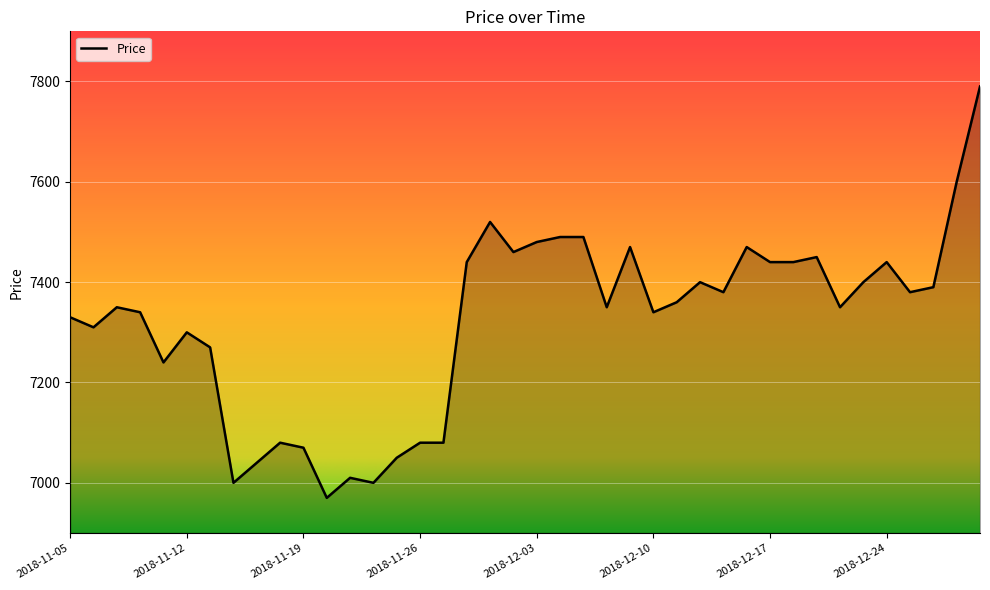

What is the average value?

7321